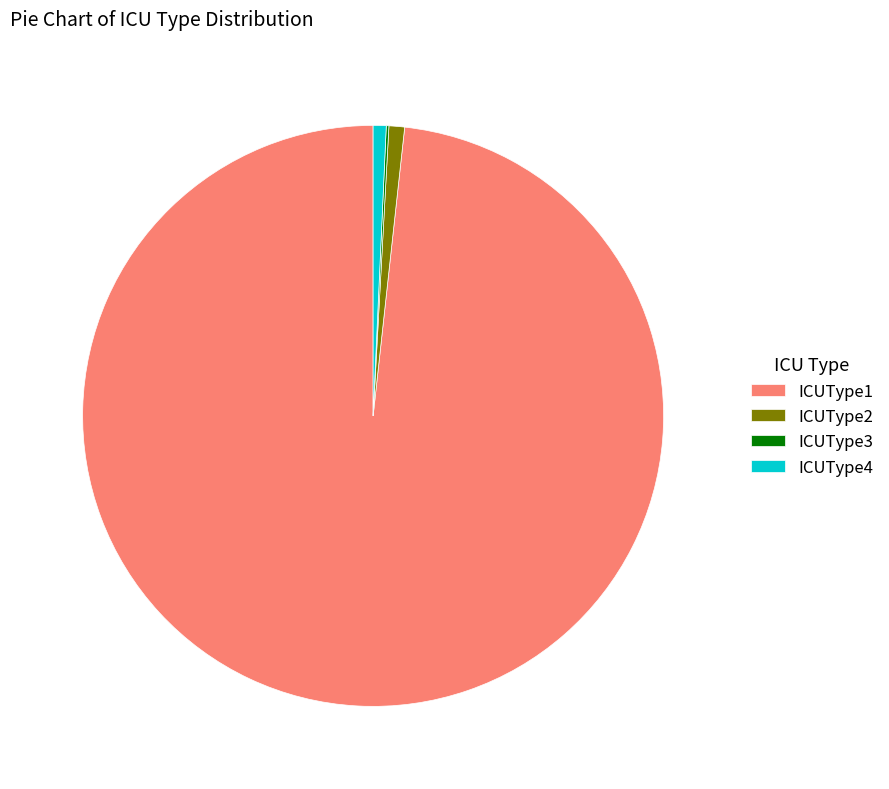

Which category has the biggest portion of the pie?

ICUType1